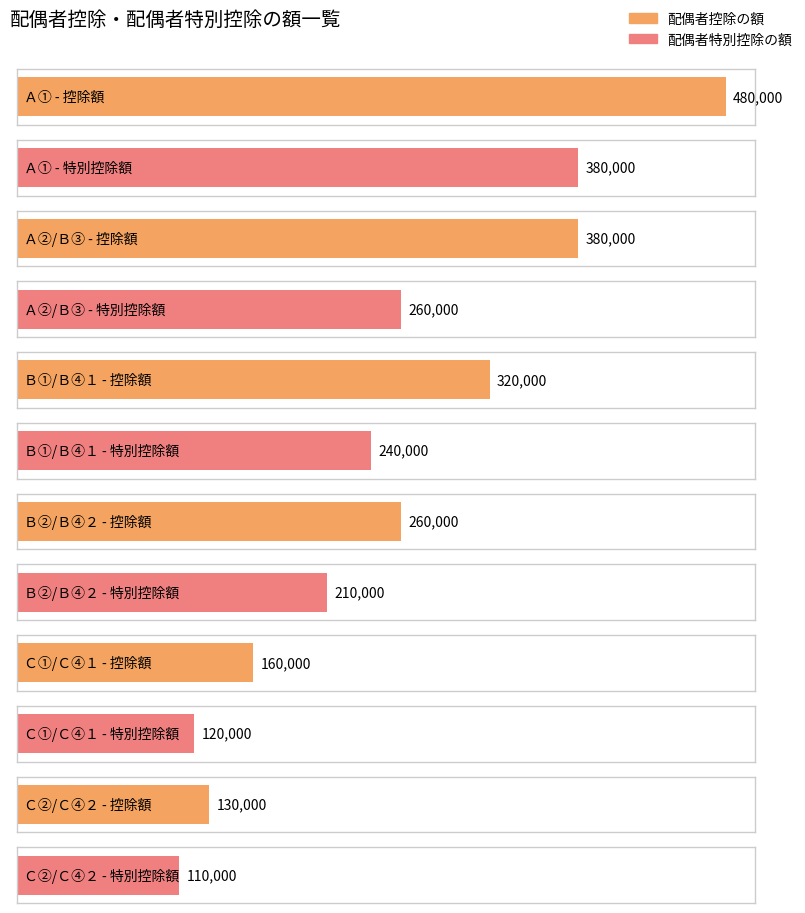

Is the value of 配偶者控除の額 at Ａ① greater than the value of 配偶者特別控除の額 at Ｃ②/Ｃ④２?

Yes